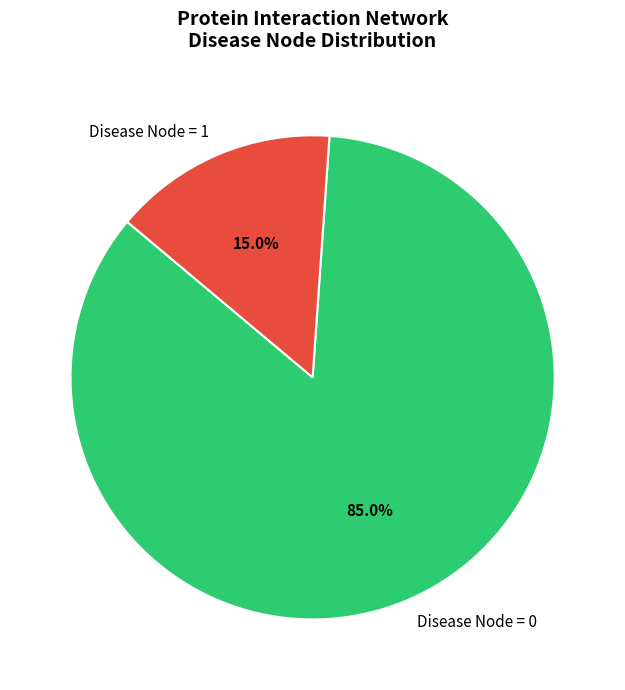

How many slices are in this pie chart?

2